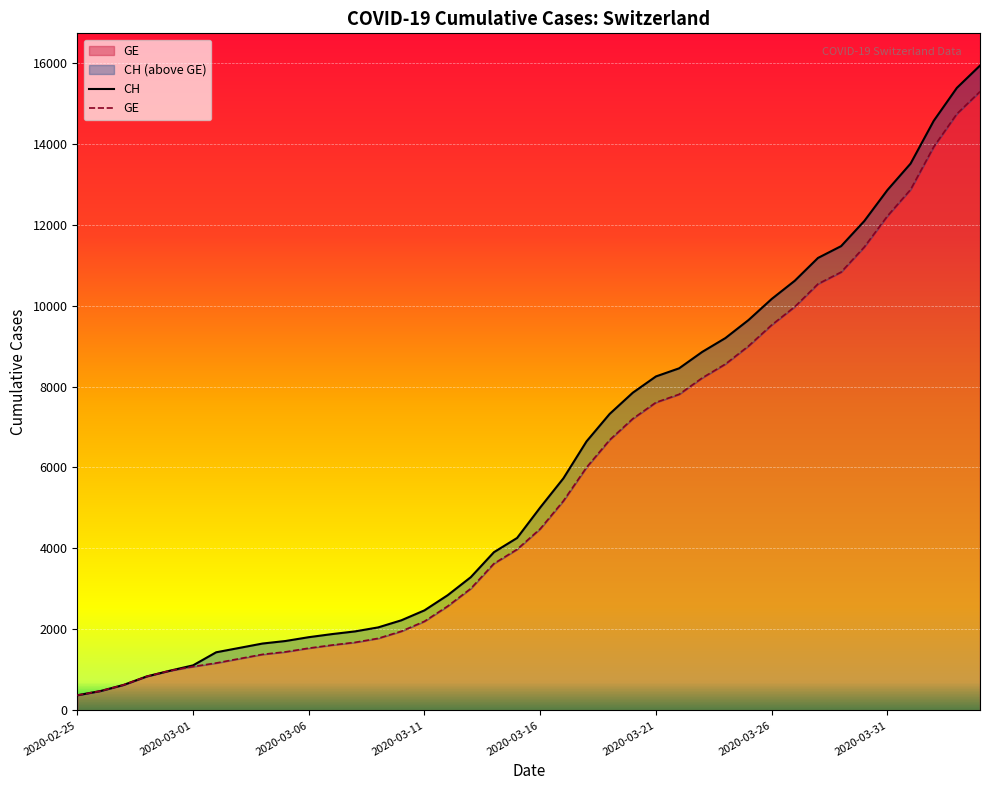

Which series has the largest range (max minus min)?

CH